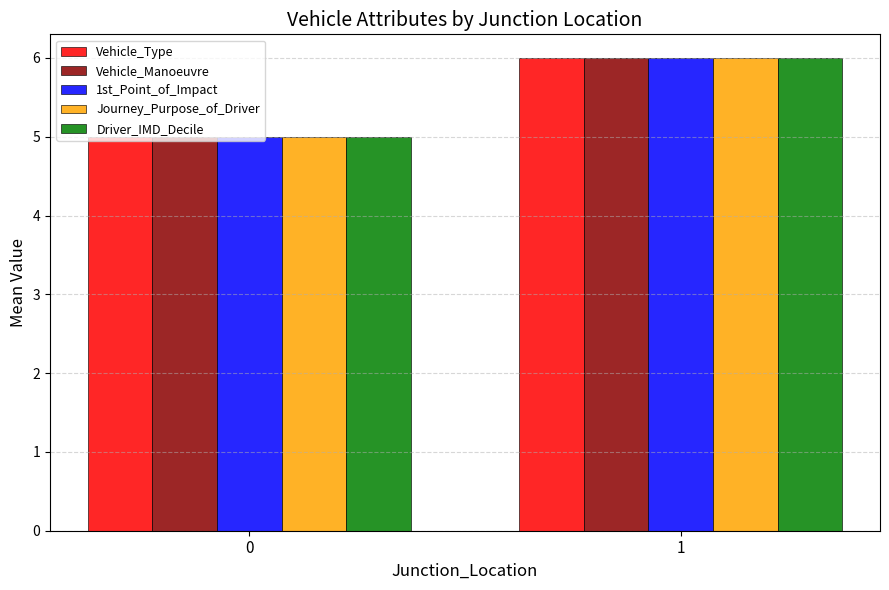

Count the Vehicle_Manoeuvre values in the range 5 to 6.

2